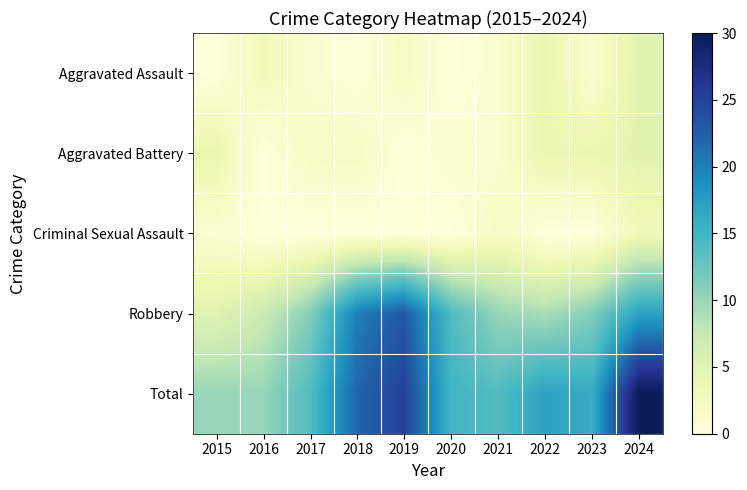

Reading left to right, list all the values displayed in this chart.

Aggravated Assault: 2015=0	2016=3	2017=1	2018=0	2019=2	2020=0	2021=1	2022=4	2023=1	2024=5
Aggravated Battery: 2015=4	2016=0	2017=2	2018=2	2019=0	2020=1	2021=1	2022=4	2023=4	2024=5
Criminal Sexual Assault: 2015=1	2016=0	2017=0	2018=0	2019=0	2020=0	2021=2	2022=0	2023=0	2024=3
Robbery: 2015=5	2016=7	2017=11	2018=20	2019=23	2020=14	2021=10	2022=9	2023=11	2024=17
Total: 2015=10	2016=10	2017=14	2018=22	2019=25	2020=15	2021=14	2022=17	2023=16	2024=30